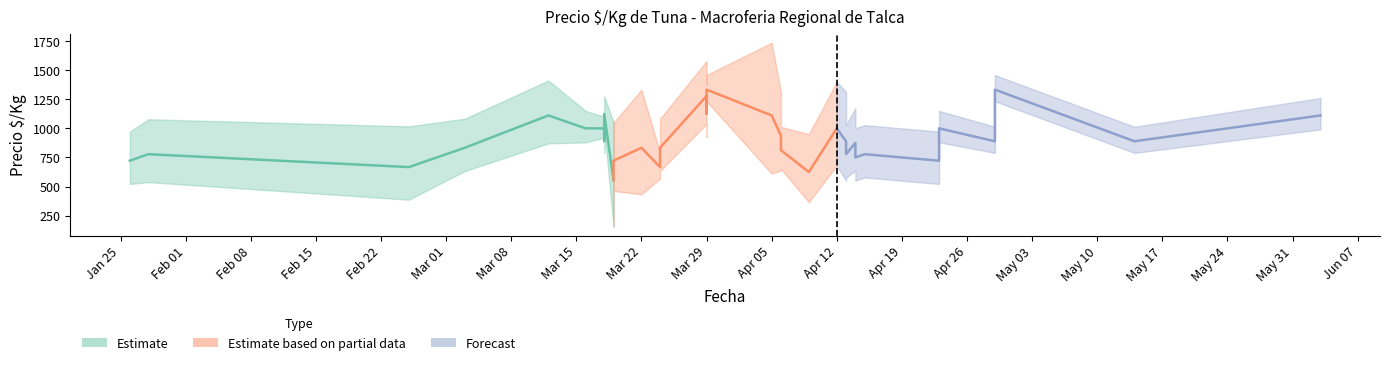

In Precio maximo, how many points are lower than both neighbors (excluding endpoints)?

11